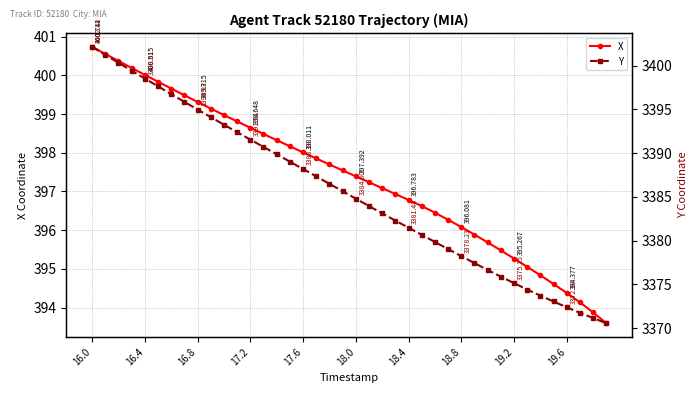

True or false: Y and X intersect in this chart.

False